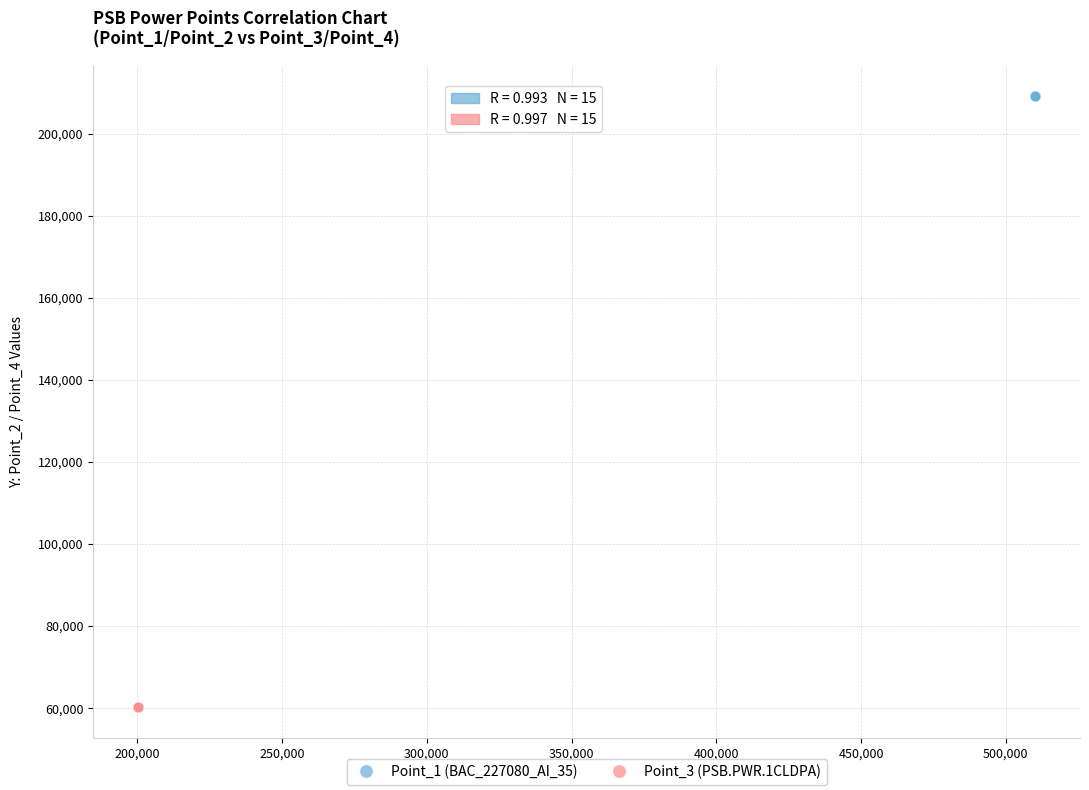

What are all the series names shown in the legend?

Point_1 (BAC_227080_AI_35), Point_3 (PSB.PWR.1CLDPA)